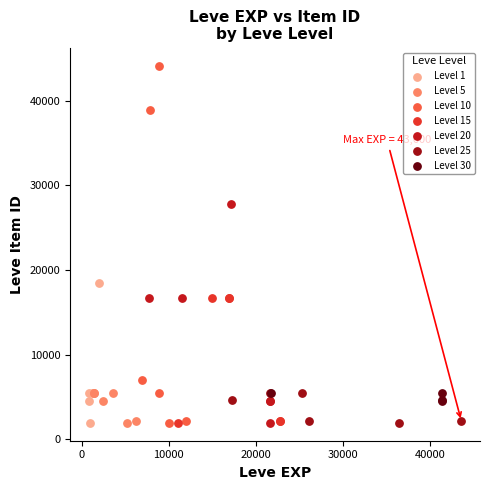

Which series contains the highest Y value?

Level 10